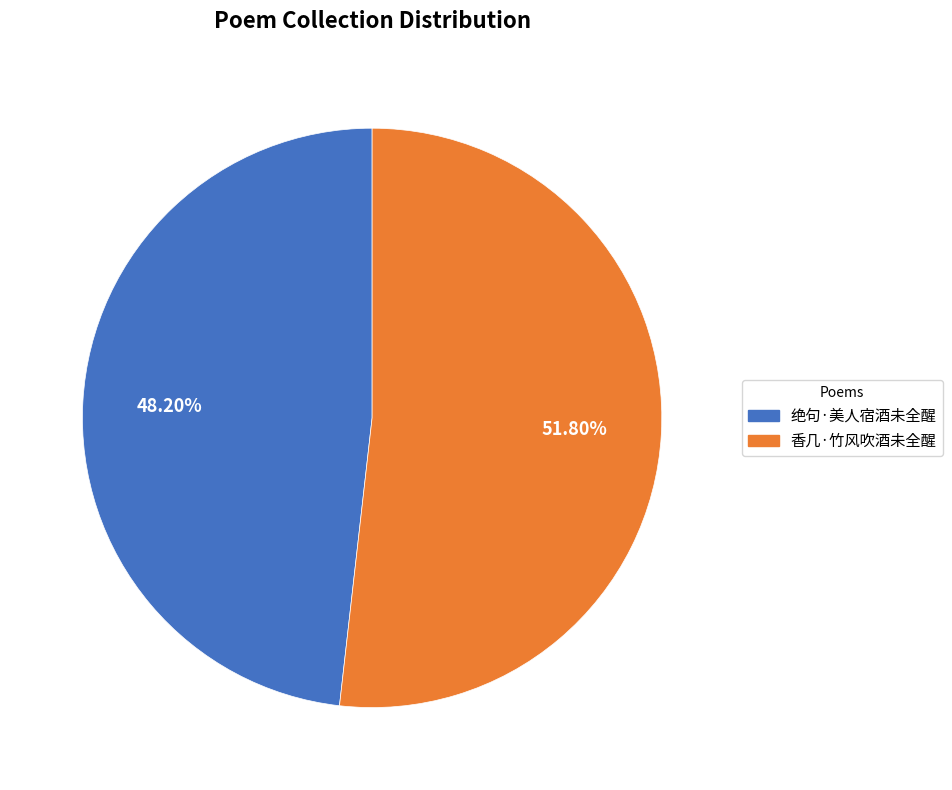

Between 绝句·美人宿酒未全醒 and 香几·竹风吹酒未全醒, which is larger?

香几·竹风吹酒未全醒